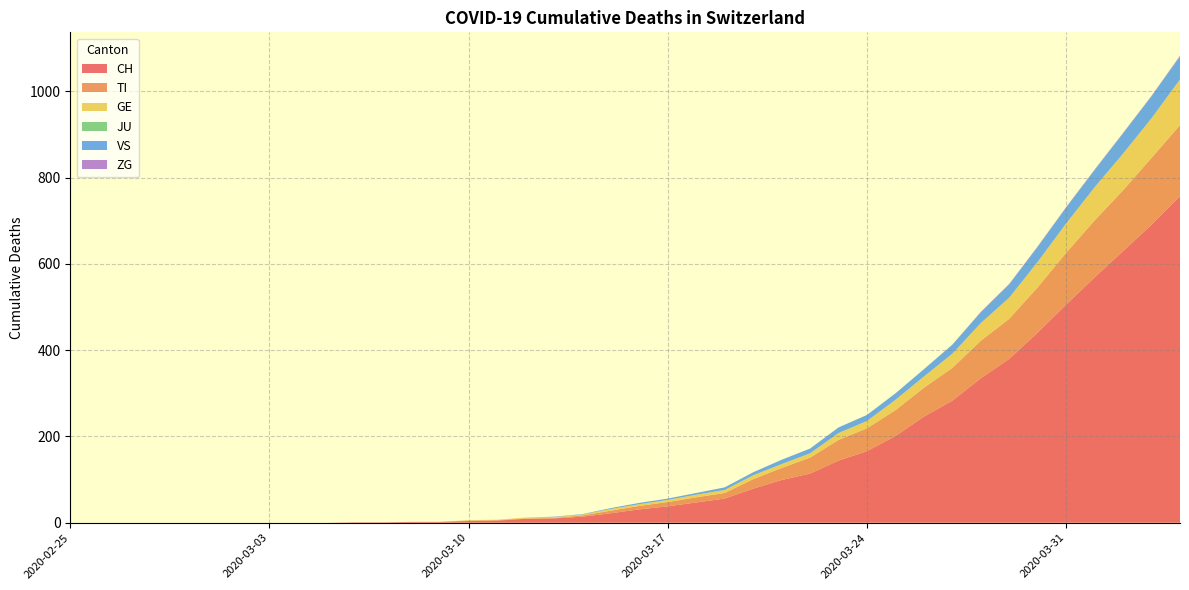

Reading right to left, extract all data points from this chart.

CH: 2020-04-04=757	2020-04-03=691	2020-04-02=630	2020-04-01=569	2020-03-31=506	2020-03-30=441	2020-03-29=380	2020-03-28=335	2020-03-27=283	2020-03-26=246	2020-03-25=201	2020-03-24=166	2020-03-23=144	2020-03-22=114	2020-03-21=99	2020-03-20=79	2020-03-19=56	2020-03-18=47	2020-03-17=38	2020-03-16=31	2020-03-15=22	2020-03-14=14	2020-03-13=10	2020-03-12=9	2020-03-11=5	2020-03-10=4	2020-03-09=2	2020-03-08=2	2020-03-07=1	2020-03-06=1	2020-03-05=0	2020-03-04=0	2020-03-03=0	2020-03-02=0	2020-03-01=0	2020-02-29=0	2020-02-28=0	2020-02-27=0	2020-02-26=0	2020-02-25=0
TI: 2020-04-04=165	2020-04-03=155	2020-04-02=141	2020-04-01=132	2020-03-31=120	2020-03-30=105	2020-03-29=93	2020-03-28=87	2020-03-27=76	2020-03-26=67	2020-03-25=60	2020-03-24=53	2020-03-23=48	2020-03-22=37	2020-03-21=28	2020-03-20=22	2020-03-19=13	2020-03-18=12	2020-03-17=10	2020-03-16=8	2020-03-15=6	2020-03-14=3	2020-03-13=1	2020-03-12=1	2020-03-11=1	2020-03-10=1	2020-03-09=0	2020-03-08=0	2020-03-07=0	2020-03-06=0	2020-03-05=0	2020-03-04=0	2020-03-03=0	2020-03-02=0	2020-03-01=0	2020-02-29=0	2020-02-28=0	2020-02-27=0	2020-02-26=0	2020-02-25=0
GE: 2020-04-04=106	2020-04-03=92	2020-04-02=85	2020-04-01=77	2020-03-31=68	2020-03-30=59	2020-03-29=49	2020-03-28=41	2020-03-27=33	2020-03-26=26	2020-03-25=24	2020-03-24=17	2020-03-23=16	2020-03-22=10	2020-03-21=9	2020-03-20=9	2020-03-19=7	2020-03-18=6	2020-03-17=5	2020-03-16=4	2020-03-15=4	2020-03-14=2	2020-03-13=2	2020-03-12=2	2020-03-11=1	2020-03-10=1	2020-03-09=0	2020-03-08=0	2020-03-07=0	2020-03-06=0	2020-03-05=0	2020-03-04=0	2020-03-03=0	2020-03-02=0	2020-03-01=0	2020-02-29=0	2020-02-28=0	2020-02-27=0	2020-02-26=0	2020-02-25=0
JU: 2020-04-04=0	2020-04-03=0	2020-04-02=0	2020-04-01=0	2020-03-31=0	2020-03-30=0	2020-03-29=0	2020-03-28=0	2020-03-27=0	2020-03-26=0	2020-03-25=0	2020-03-24=0	2020-03-23=0	2020-03-22=0	2020-03-21=0	2020-03-20=0	2020-03-19=0	2020-03-18=0	2020-03-17=0	2020-03-16=0	2020-03-15=0	2020-03-14=0	2020-03-13=0	2020-03-12=0	2020-03-11=0	2020-03-10=0	2020-03-09=0	2020-03-08=0	2020-03-07=0	2020-03-06=0	2020-03-05=0	2020-03-04=0	2020-03-03=0	2020-03-02=0	2020-03-01=0	2020-02-29=0	2020-02-28=0	2020-02-27=0	2020-02-26=0	2020-02-25=0
VS: 2020-04-04=53	2020-04-03=51	2020-04-02=47	2020-04-01=40	2020-03-31=37	2020-03-30=35	2020-03-29=31	2020-03-28=25	2020-03-27=21	2020-03-26=17	2020-03-25=15	2020-03-24=14	2020-03-23=13	2020-03-22=11	2020-03-21=10	2020-03-20=7	2020-03-19=6	2020-03-18=4	2020-03-17=3	2020-03-16=3	2020-03-15=2	2020-03-14=1	2020-03-13=1	2020-03-12=0	2020-03-11=0	2020-03-10=0	2020-03-09=0	2020-03-08=0	2020-03-07=0	2020-03-06=0	2020-03-05=0	2020-03-04=0	2020-03-03=0	2020-03-02=0	2020-03-01=0	2020-02-29=0	2020-02-28=0	2020-02-27=0	2020-02-26=0	2020-02-25=0
ZG: 2020-04-04=2	2020-04-03=1	2020-04-02=1	2020-04-01=1	2020-03-31=1	2020-03-30=1	2020-03-29=1	2020-03-28=1	2020-03-27=0	2020-03-26=0	2020-03-25=0	2020-03-24=0	2020-03-23=0	2020-03-22=0	2020-03-21=0	2020-03-20=0	2020-03-19=0	2020-03-18=0	2020-03-17=0	2020-03-16=0	2020-03-15=0	2020-03-14=0	2020-03-13=0	2020-03-12=0	2020-03-11=0	2020-03-10=0	2020-03-09=0	2020-03-08=0	2020-03-07=0	2020-03-06=0	2020-03-05=0	2020-03-04=0	2020-03-03=0	2020-03-02=0	2020-03-01=0	2020-02-29=0	2020-02-28=0	2020-02-27=0	2020-02-26=0	2020-02-25=0